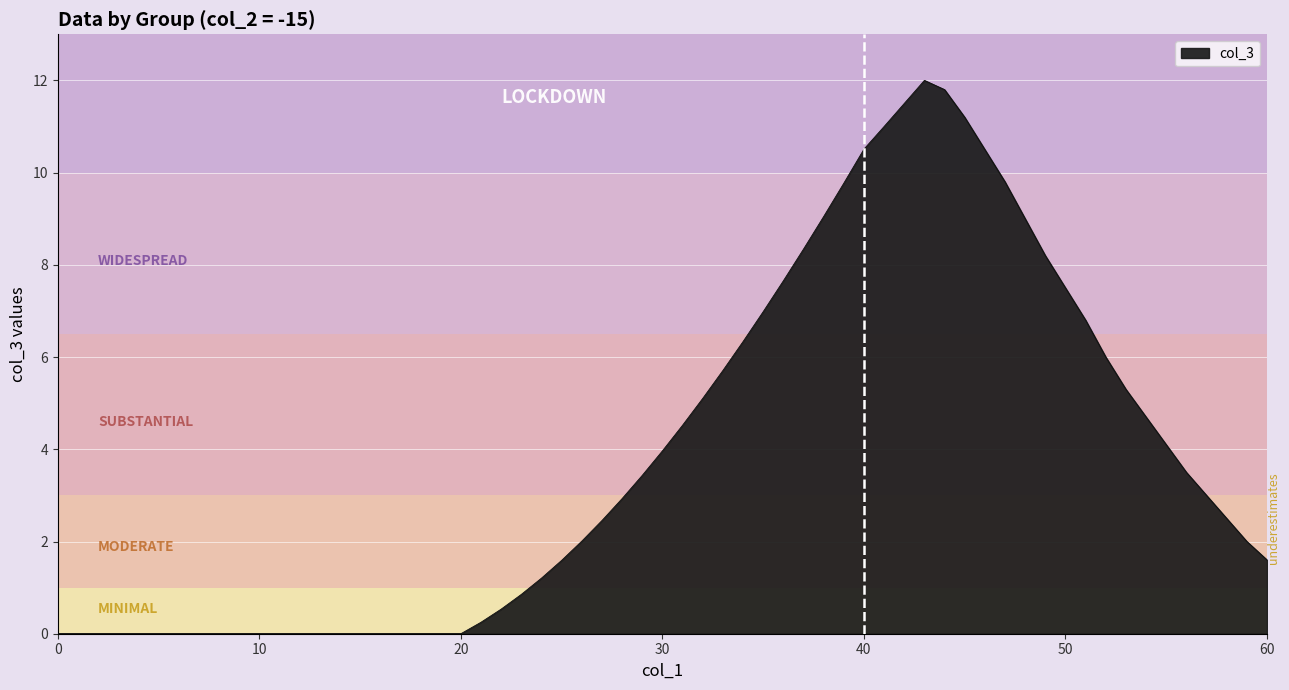

What is the greatest value displayed?

12.0